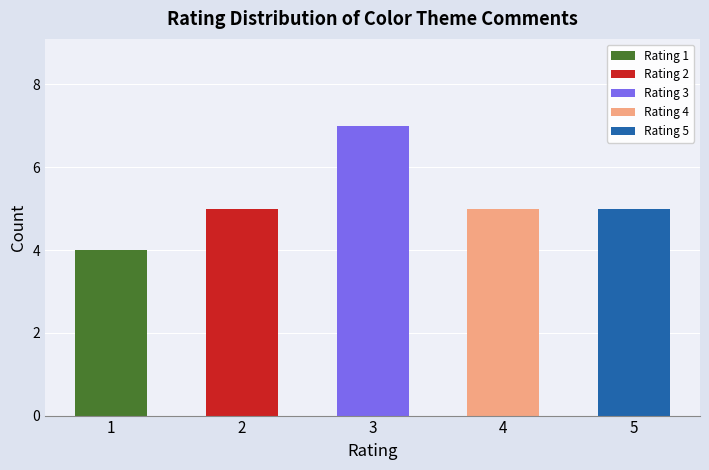

Reading left to right, extract all data points from this chart.

1=4	2=5	3=7	4=5	5=5